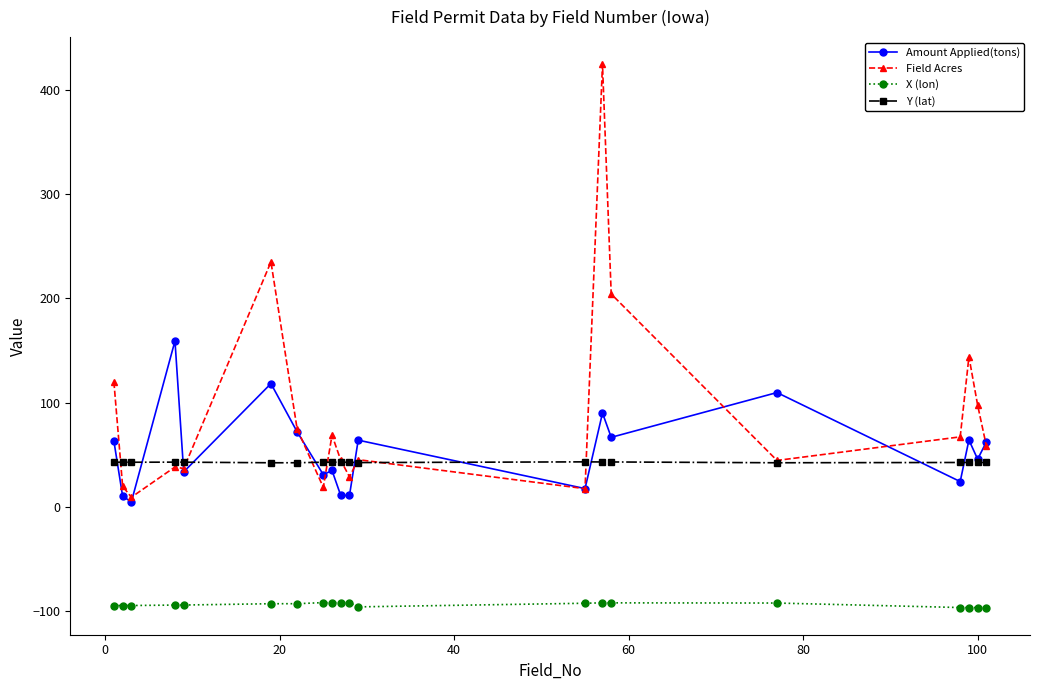

What is the average value of the X (lon) series?

-93.5